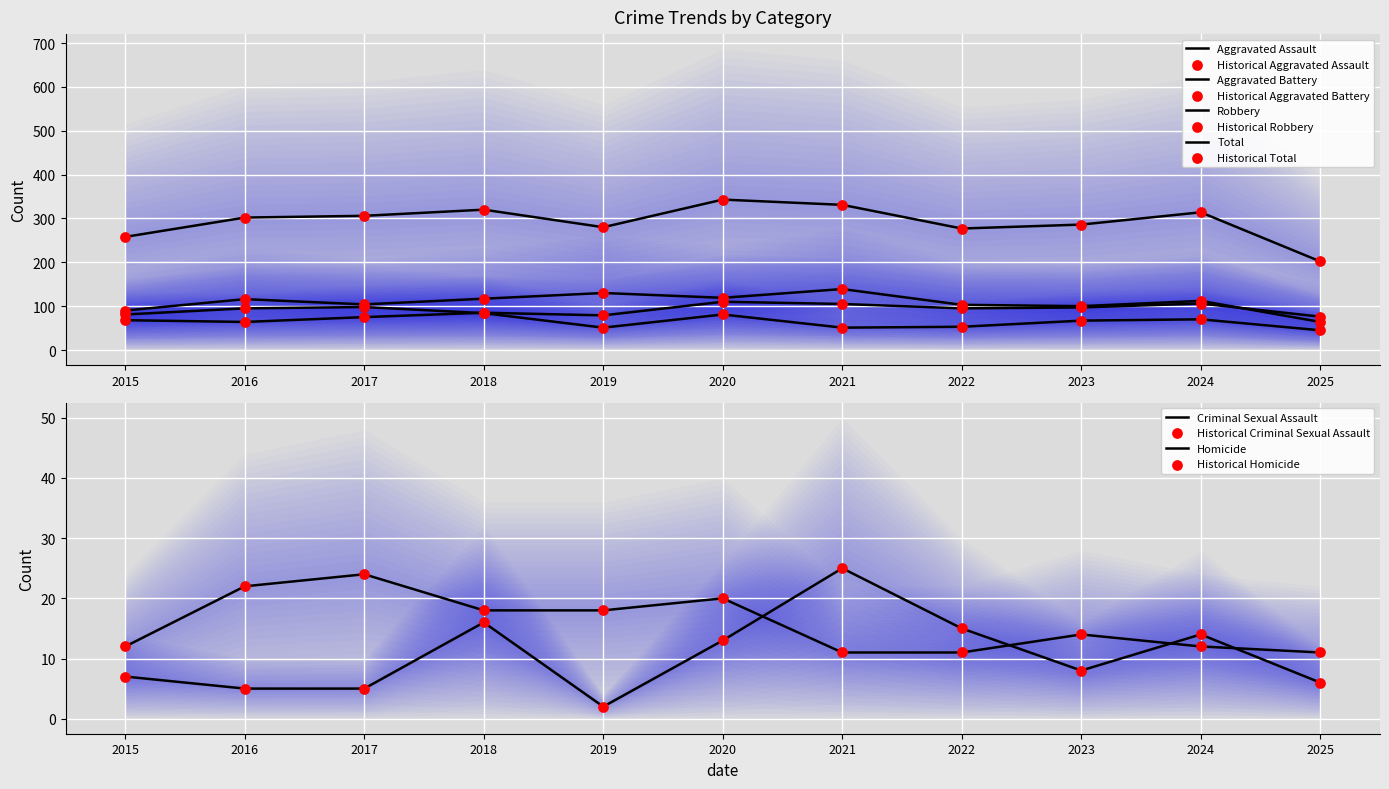

Which series has the widest spread of Y values?

Total